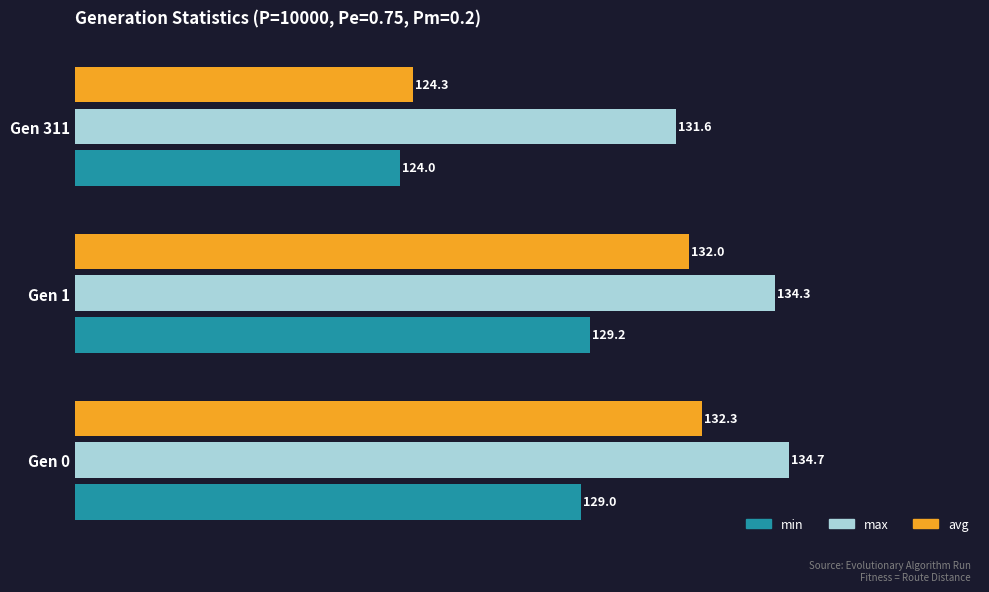

What value does the avg series have at Gen 311?

124.3